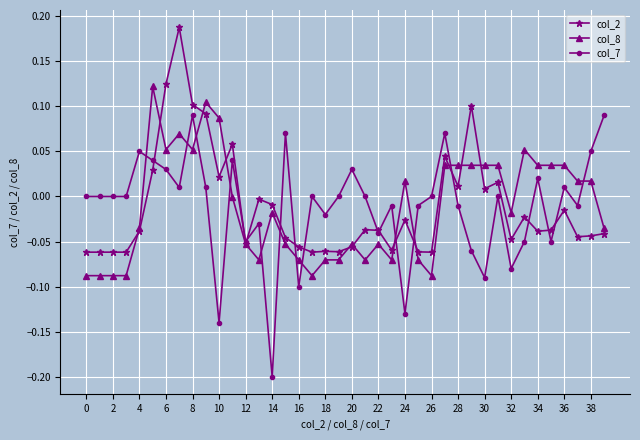

Which series has the widest spread of values?

col_7